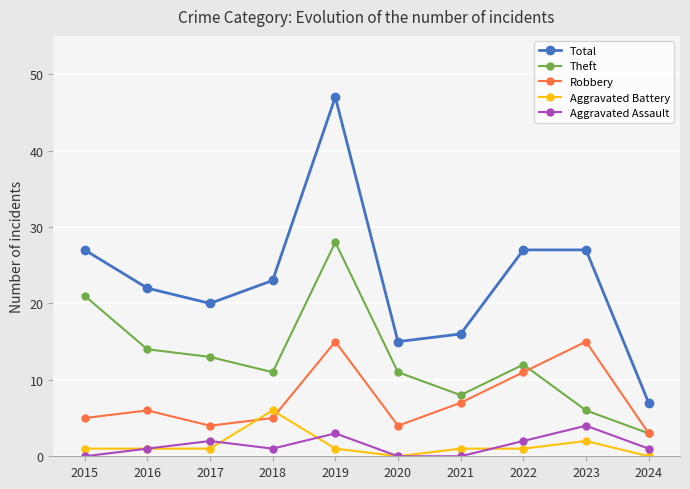

The Total series shows 27 at 2023. True or false?

True